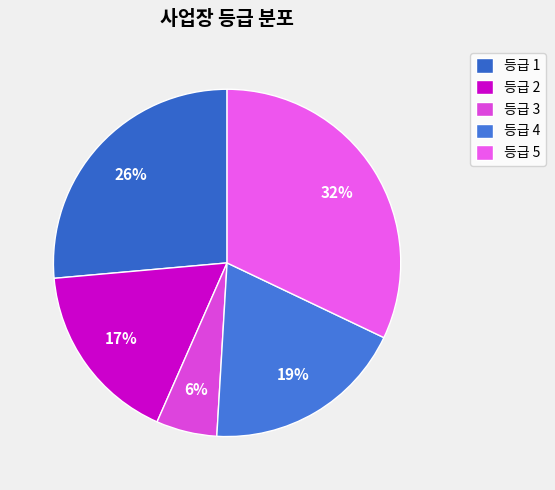

True or false: 등급 4 accounts for 38% of the total.

False